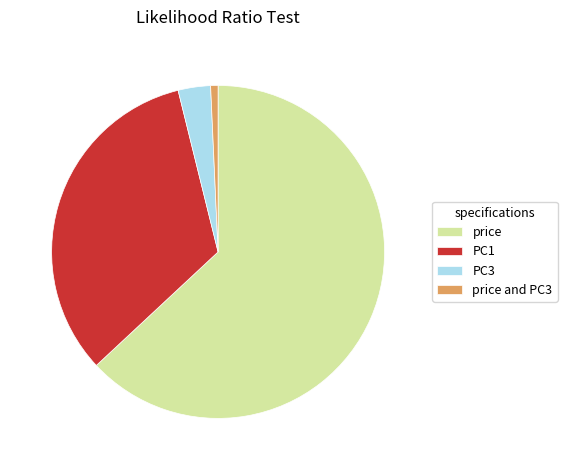

Rank the categories by value from highest to lowest.

price, PC1, PC3, price and PC3